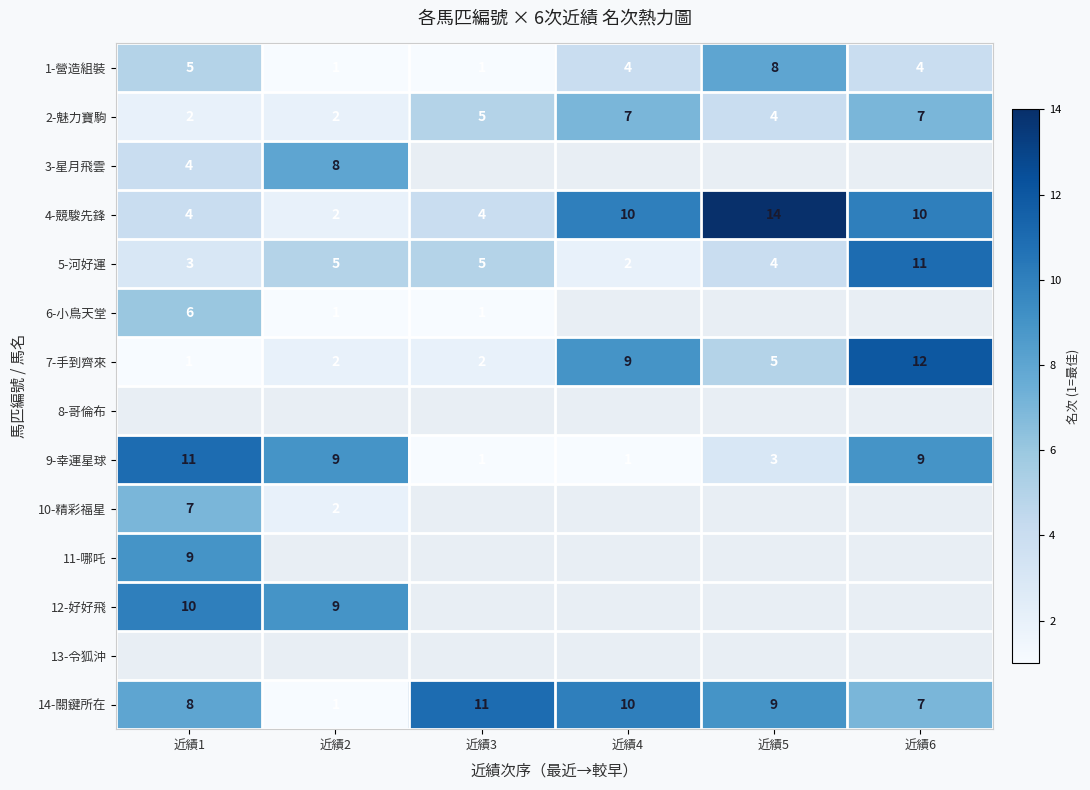

What is the difference between the maximum and minimum values in the 12-好好飛 series?

1.0